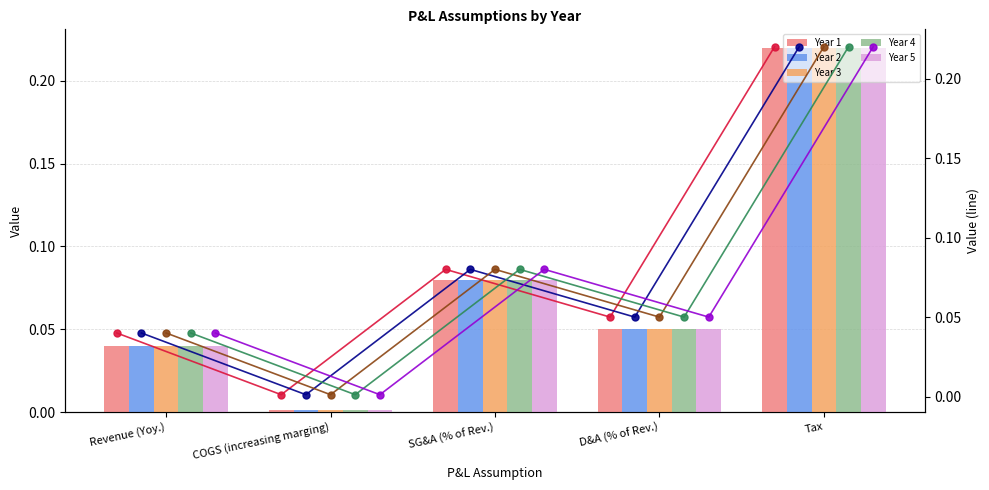

Which series has the largest range (max minus min)?

Year 1